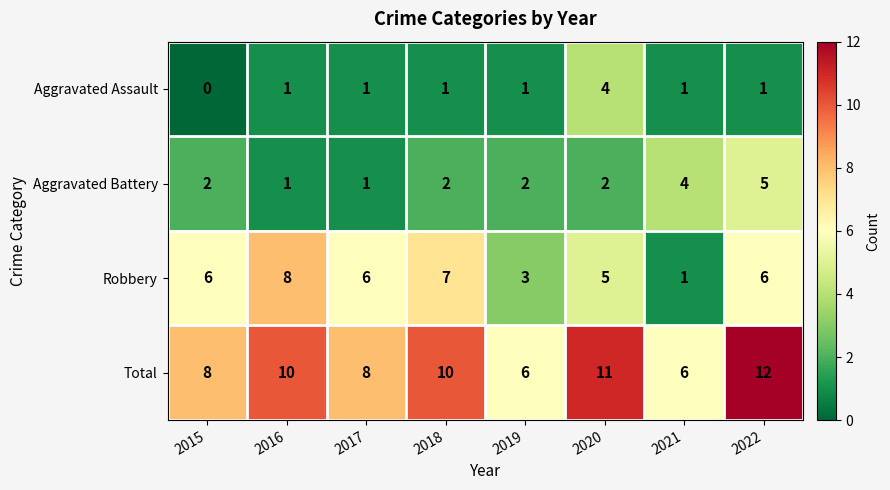

What is the approximate value of Aggravated Battery at 2022?

5